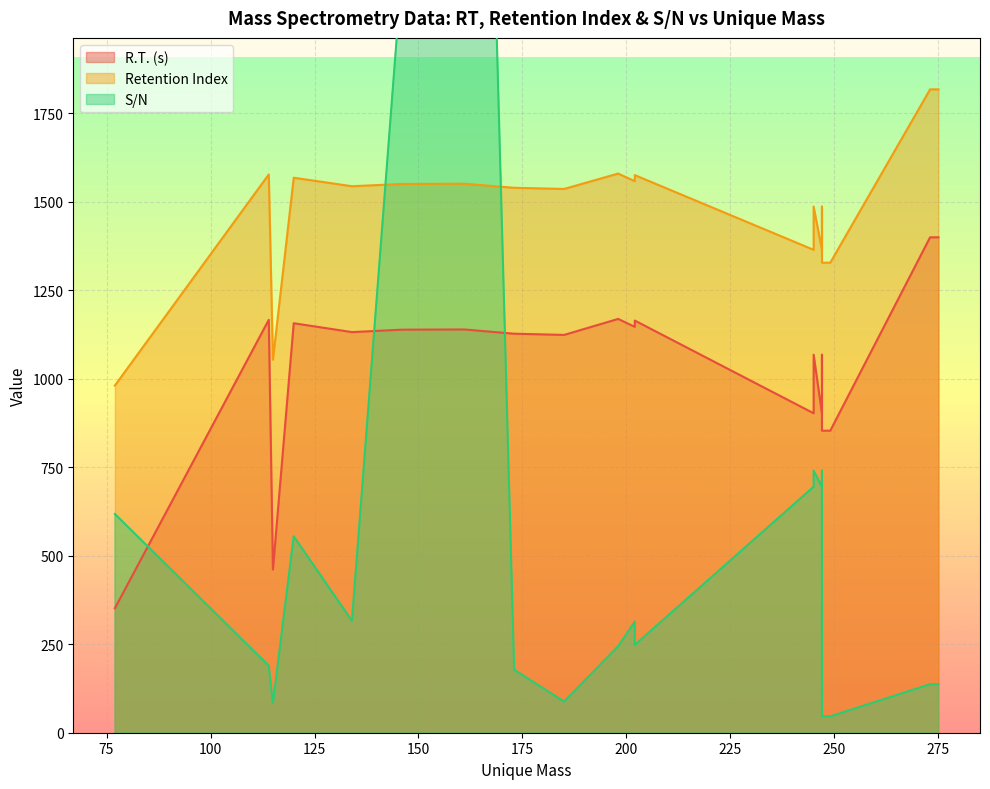

What is the difference between the R.T. (s) values at 77 and 247?

716.4